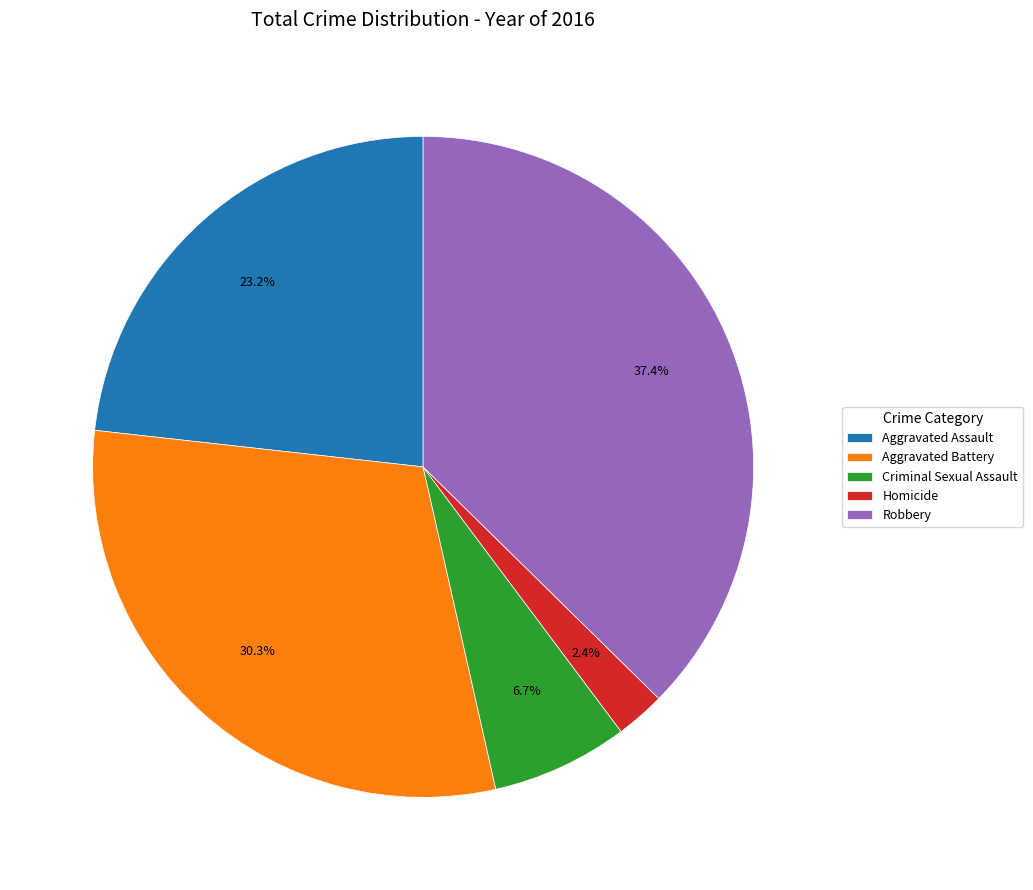

Count the number of slices in the pie.

5